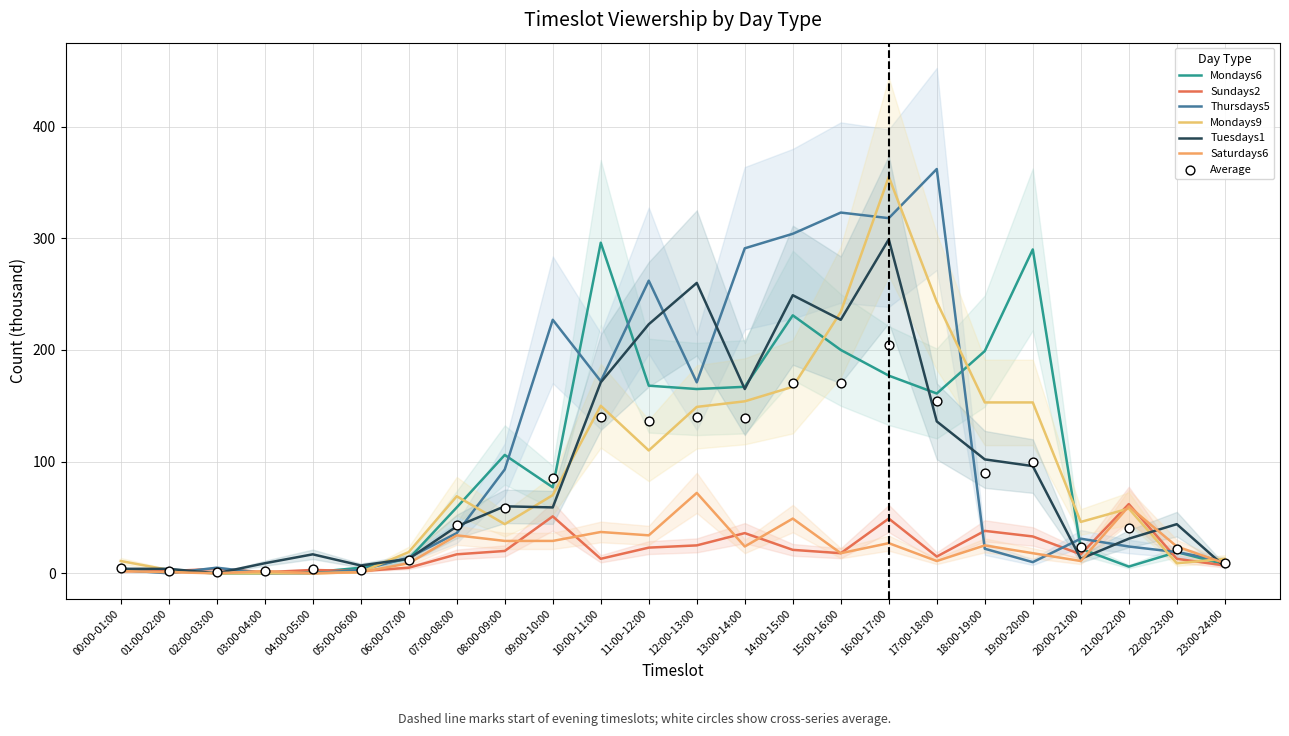

Which series contains the lowest Y value?

Mondays6